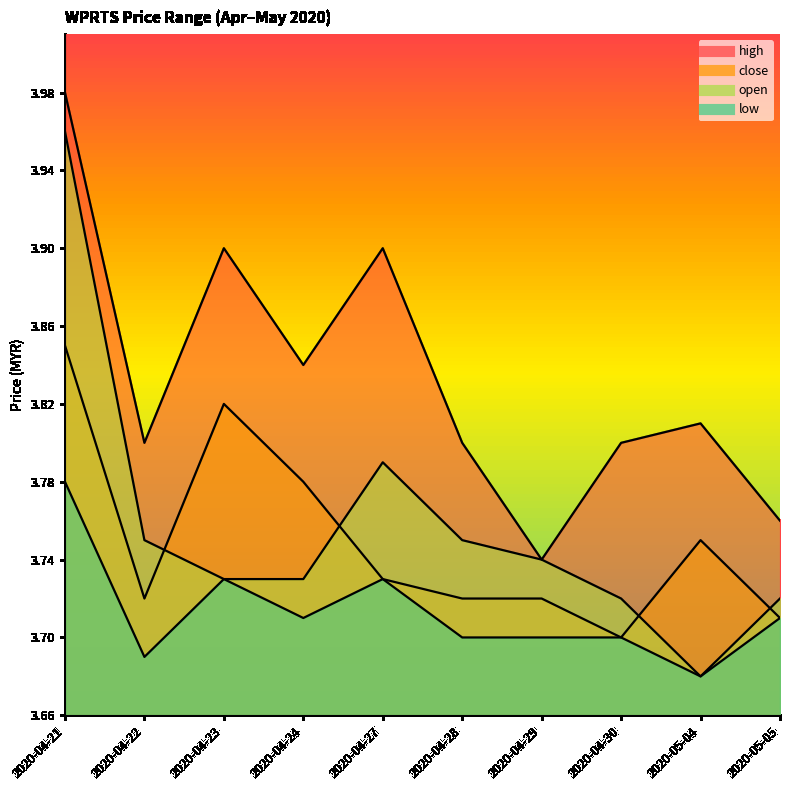

Rank the categories by high value from lowest to highest.

2020-04-29, 2020-05-05, 2020-04-22, 2020-04-28, 2020-04-30, 2020-05-04, 2020-04-24, 2020-04-23, 2020-04-27, 2020-04-21